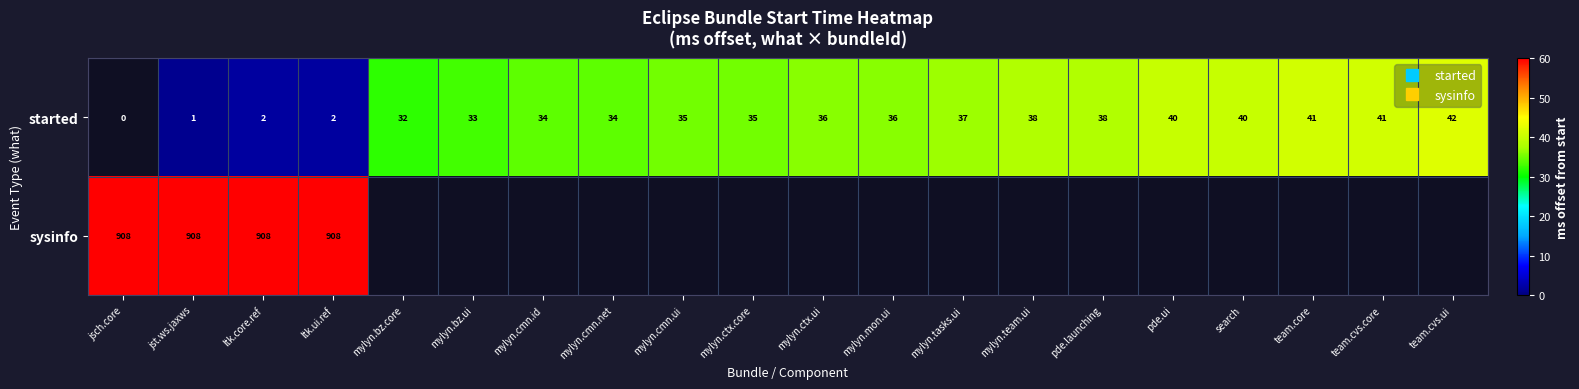

Count the number of categories in the chart.

20